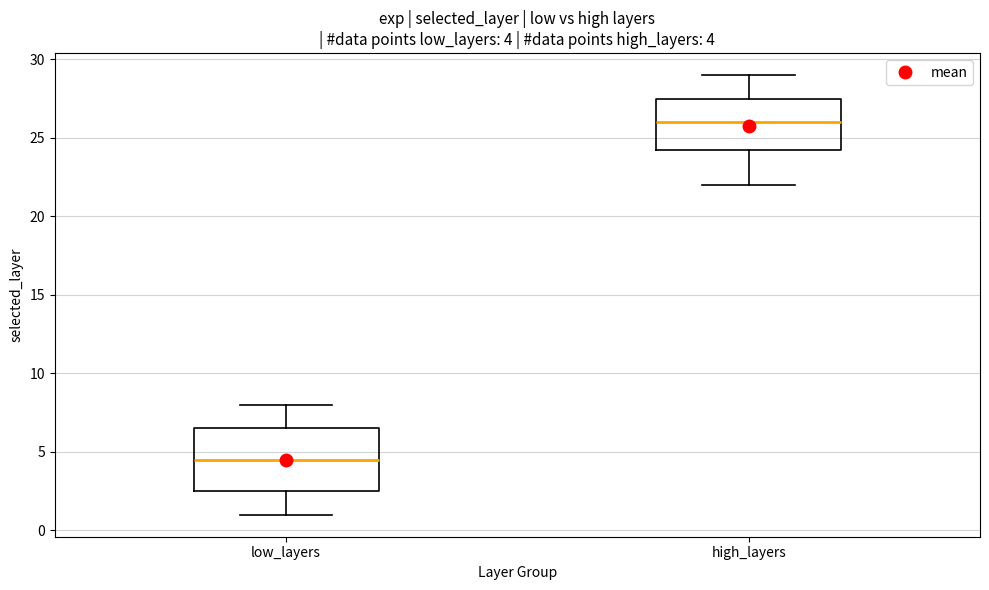

Which box is the tallest, from its lower edge to its upper edge?

low_layers